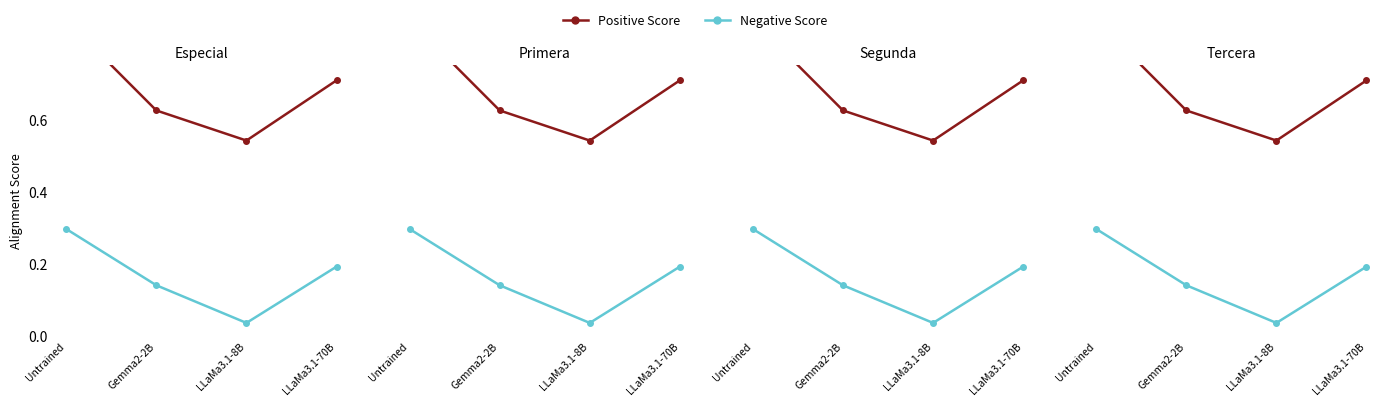

The Positive Score series shows 0.9 at Untrained. True or false?

True